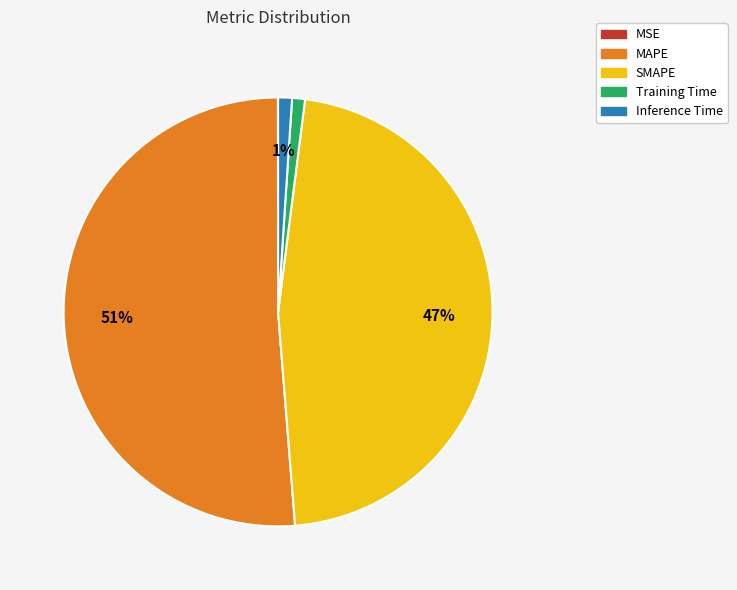

To the nearest percent, what percentage of the pie is Training Time?

1%